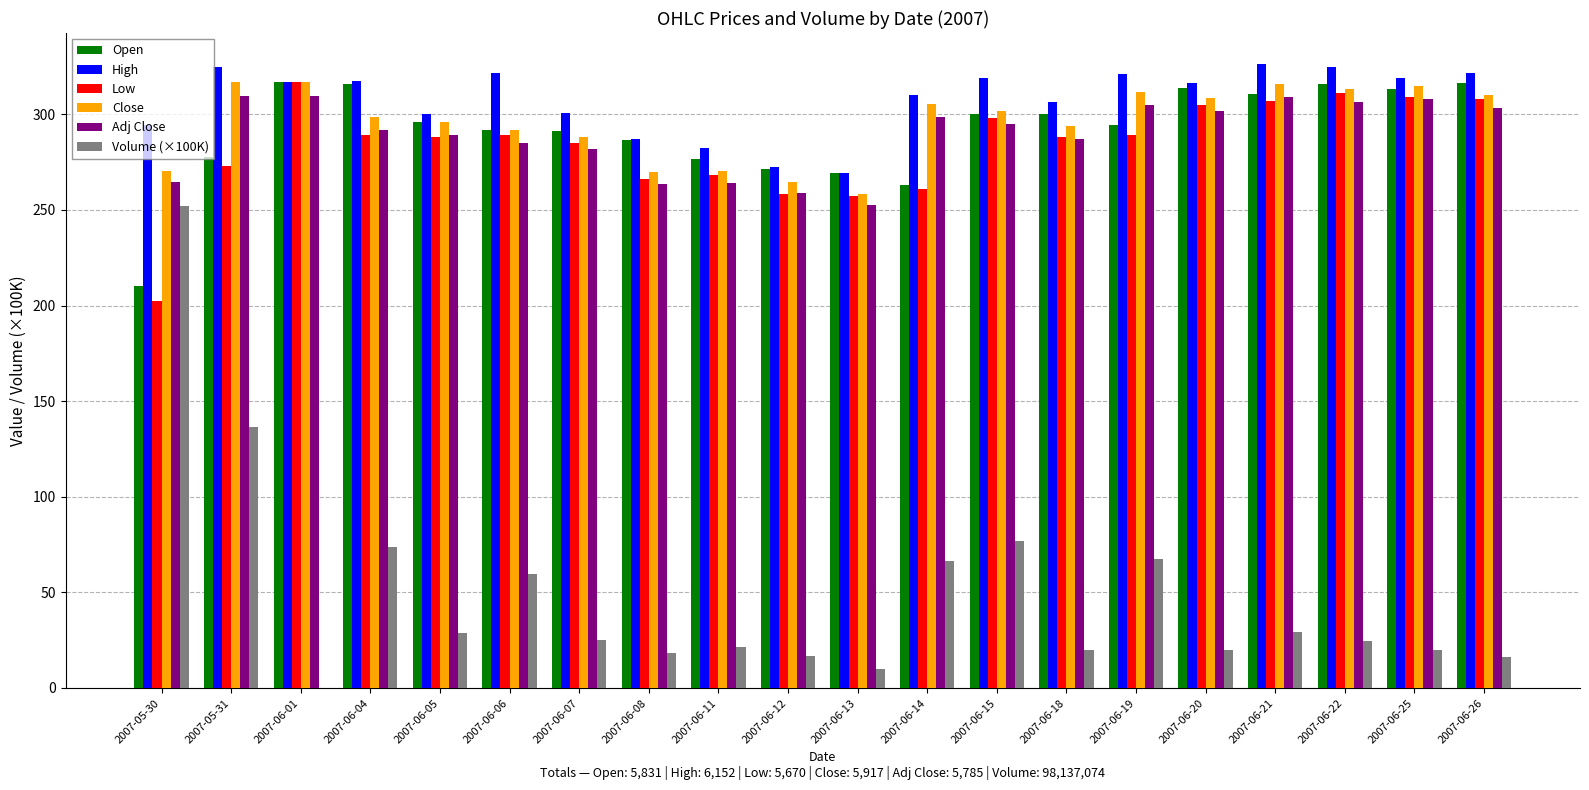

Is the value of Close at 2007-06-08 greater than the value of High at 2007-06-22?

No